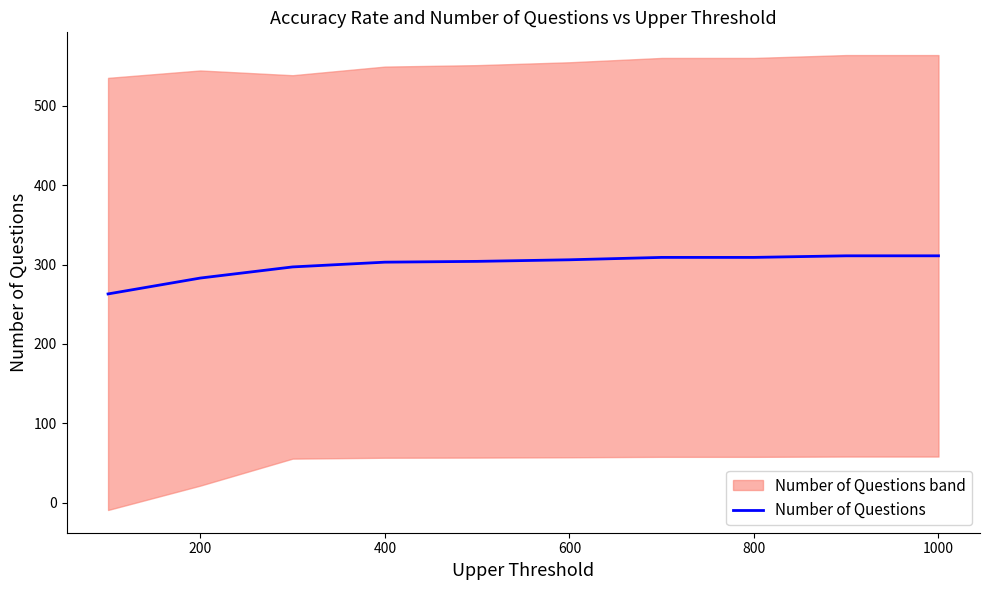

Is it true that Number of Questions equals 439 at 800?

False